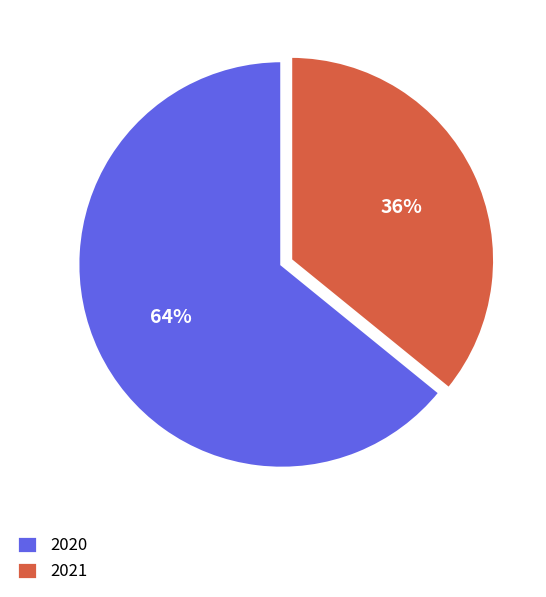

Do 2021 and 2020 together represent more than half of the pie?

Yes